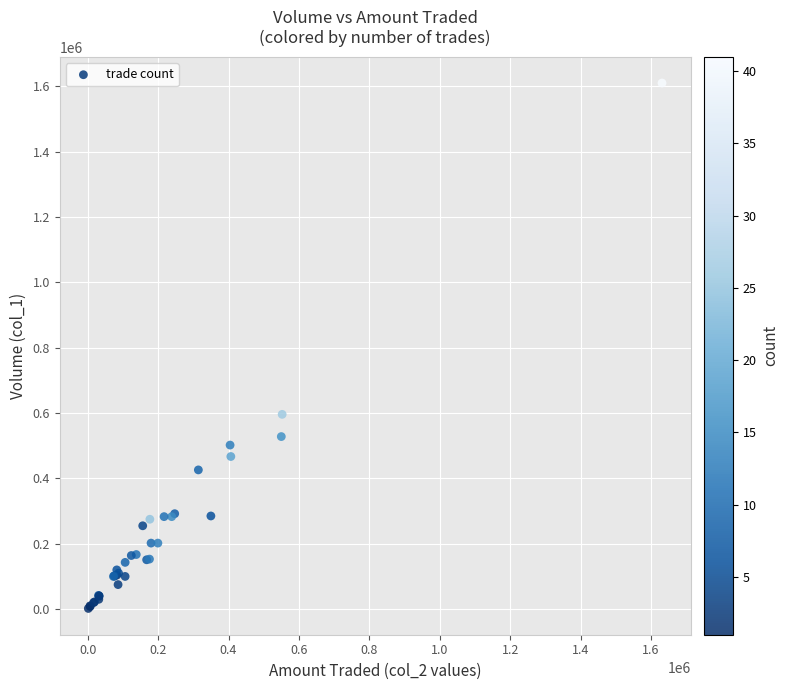

What Y value in the scatter plot is closest to 806000?

596000